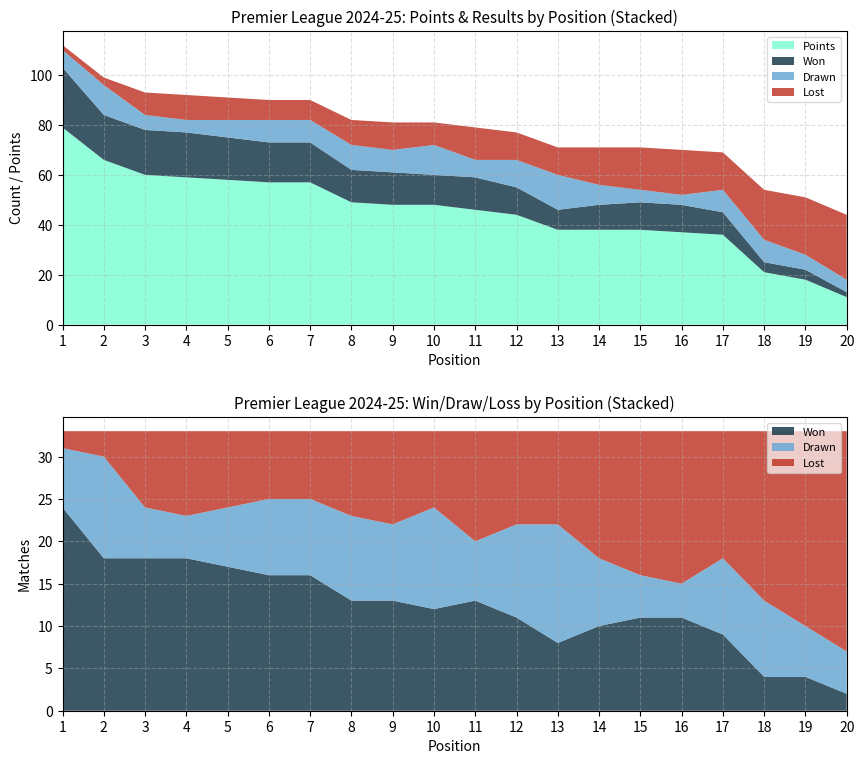

Reading left to right, extract all data points from this chart.

Points: 79	66	60	59	58	57	57	49	48	48	46	44	38	38	38	37	36	21	18	11
Won: 24	18	18	18	17	16	16	13	13	12	13	11	8	10	11	11	9	4	4	2
Drawn: 7	12	6	5	7	9	9	10	9	12	7	11	14	8	5	4	9	9	6	5
Lost: 2	3	9	10	9	8	8	10	11	9	13	11	11	15	17	18	15	20	23	26